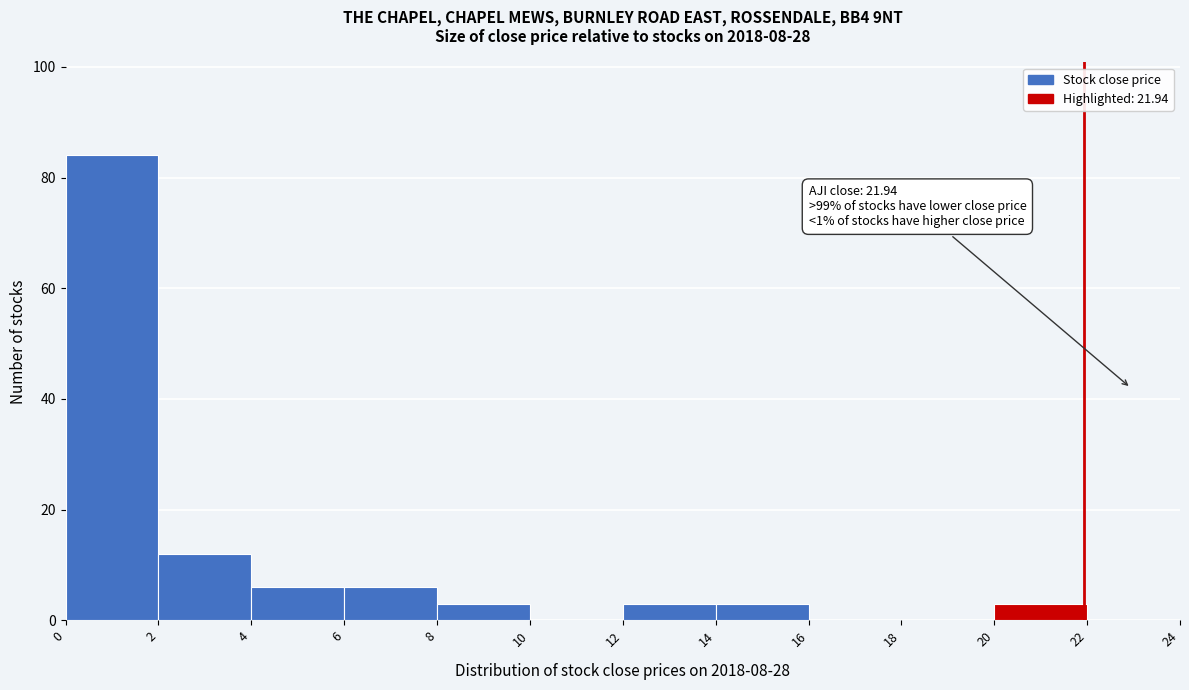

Which range on the x-axis has the tallest bar?

0 to 2